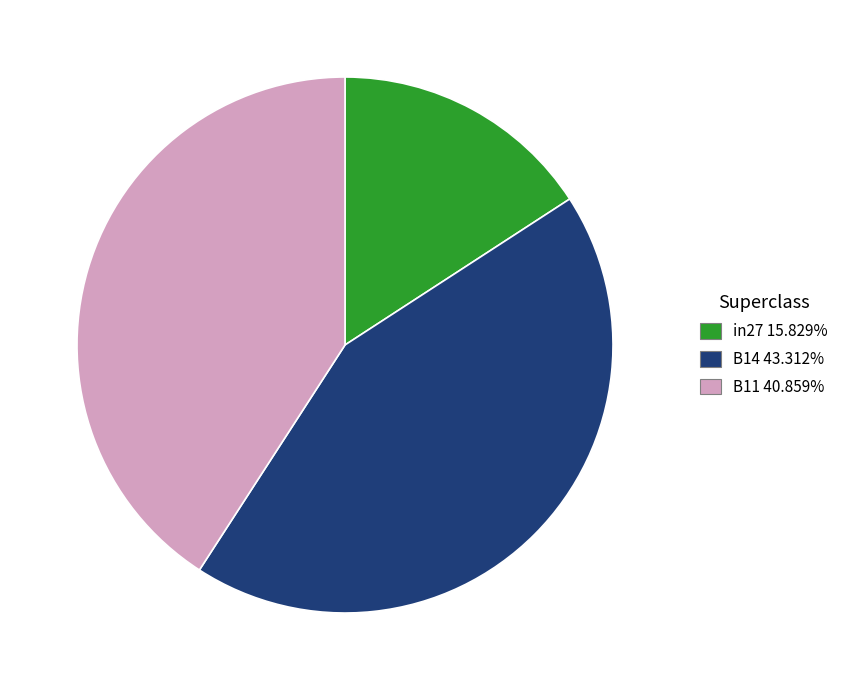

Which category has the biggest portion of the pie?

B14